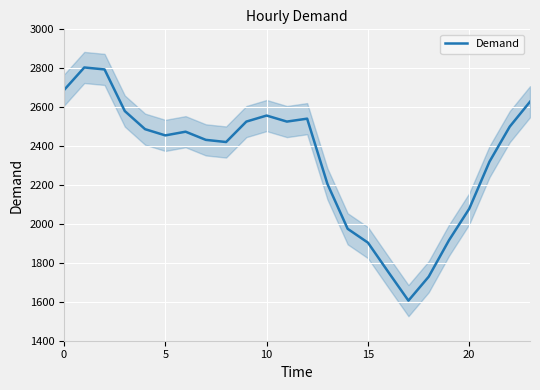

Reading left to right, list all the values displayed in this chart.

2688	2804	2794	2580	2487	2455	2474	2432	2421	2526	2557	2526	2541	2206	1975	1904	1754	1606	1729	1916	2078	2320	2500	2628